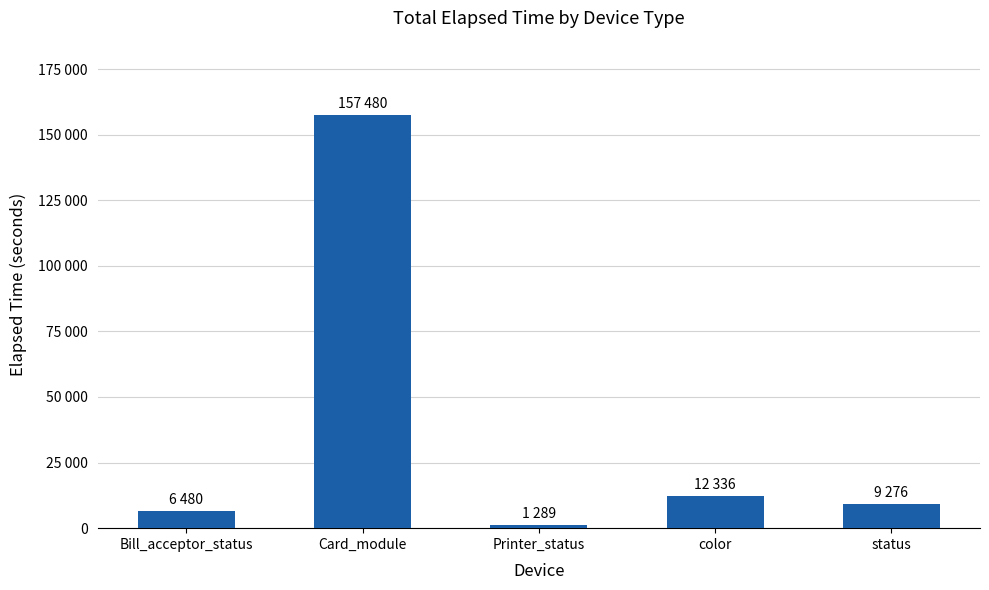

True or false: the data shows 6480 at Bill_acceptor_status.

True